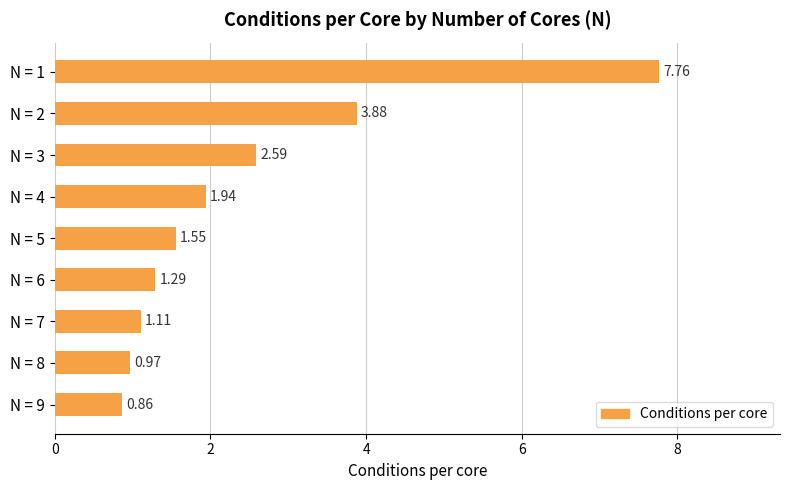

Rank the categories by value from lowest to highest.

N = 9, N = 8, N = 7, N = 6, N = 5, N = 4, N = 3, N = 2, N = 1